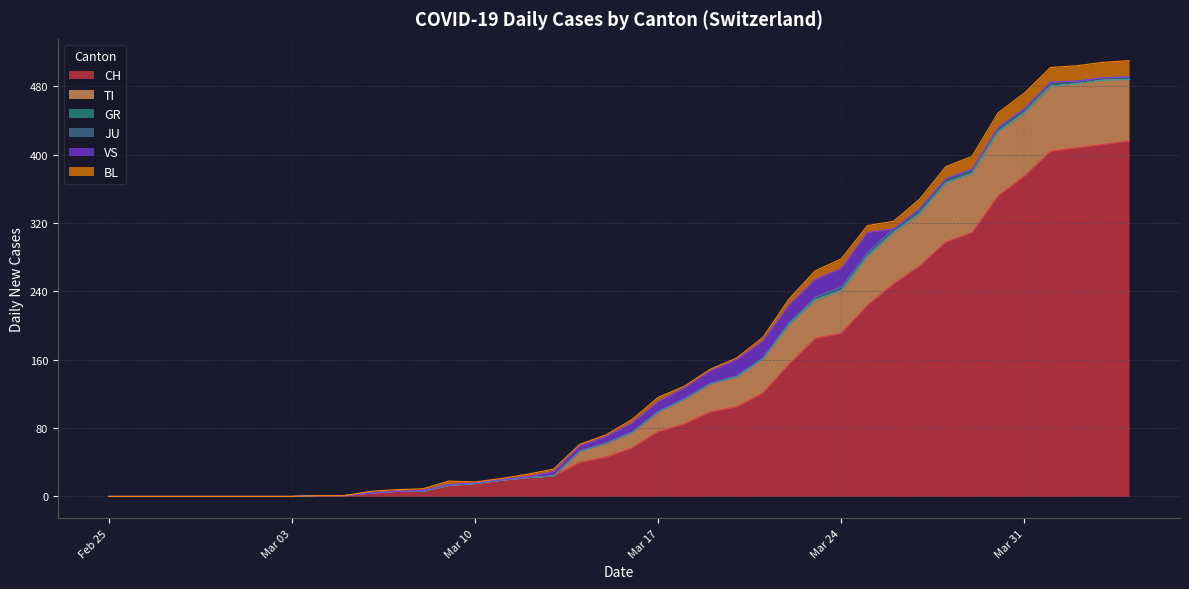

Between which two adjacent categories do BL and VS first intersect?

2020-03-12 and 2020-03-13